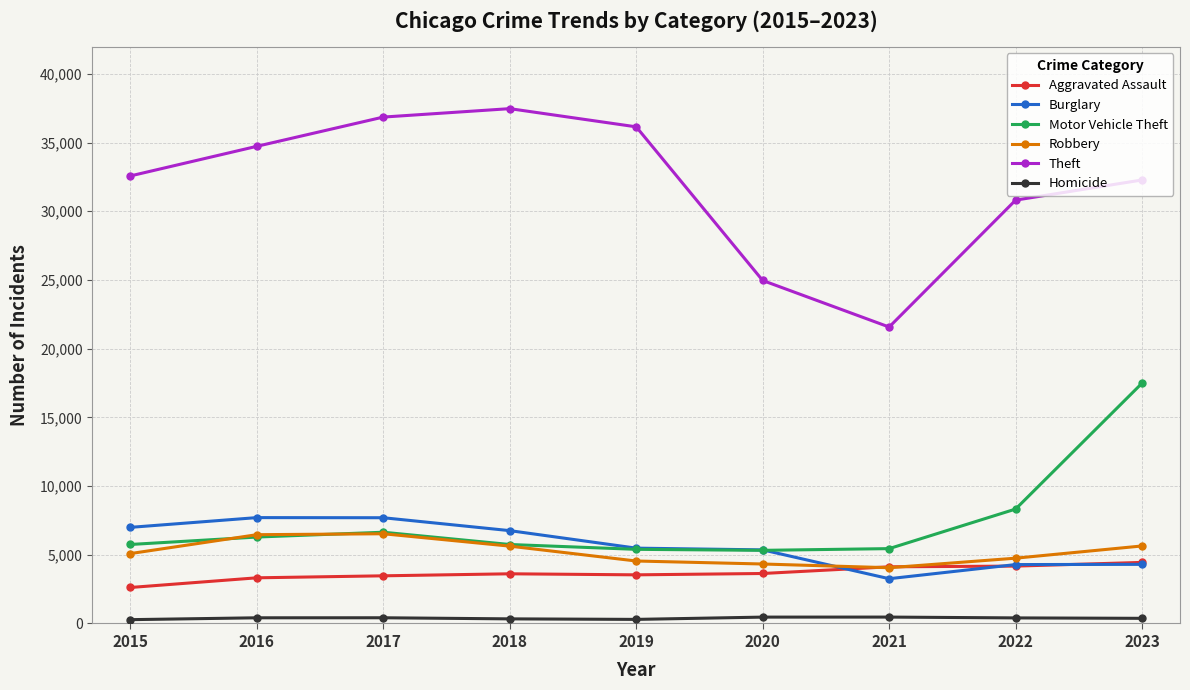

At how many categories does at least one series exceed 9061?

9